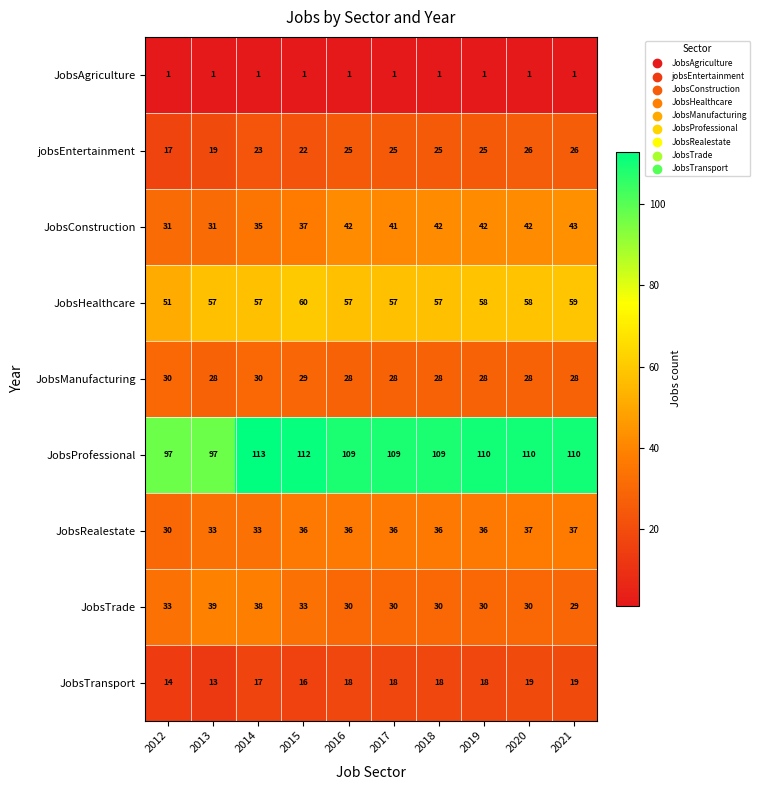

What is the greatest value displayed?

113